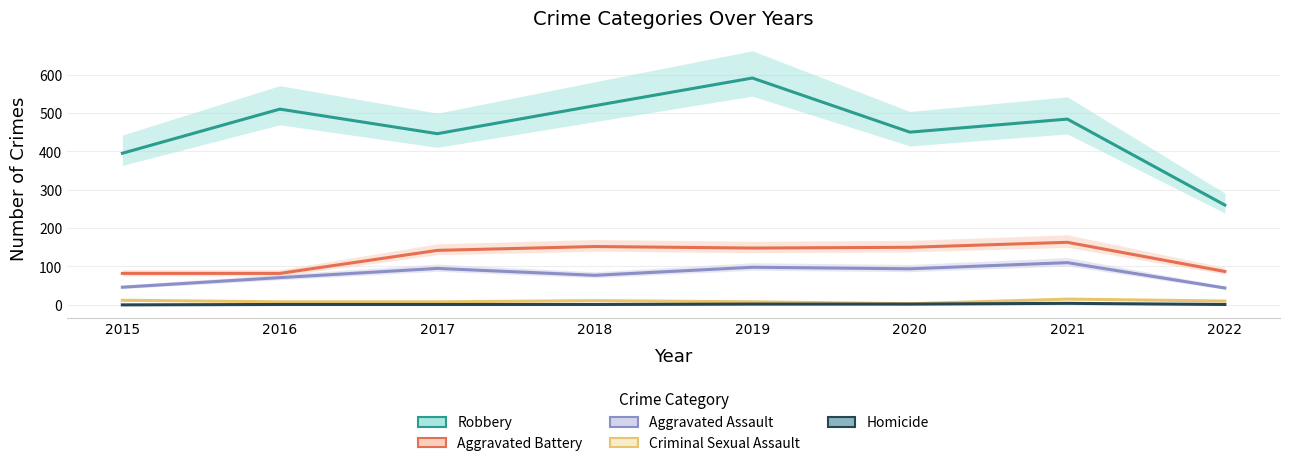

Reading left to right, list all the values displayed in this chart.

Robbery: 2015=395	2016=510	2017=446	2018=519	2019=591	2020=450	2021=484	2022=260
Aggravated Battery: 2015=82	2016=82	2017=142	2018=152	2019=148	2020=150	2021=163	2022=87
Aggravated Assault: 2015=46	2016=71	2017=95	2018=77	2019=98	2020=94	2021=110	2022=44
Criminal Sexual Assault: 2015=12	2016=8	2017=8	2018=11	2019=8	2020=3	2021=15	2022=10
Homicide: 2015=0	2016=1	2017=1	2018=1	2019=2	2020=2	2021=4	2022=1